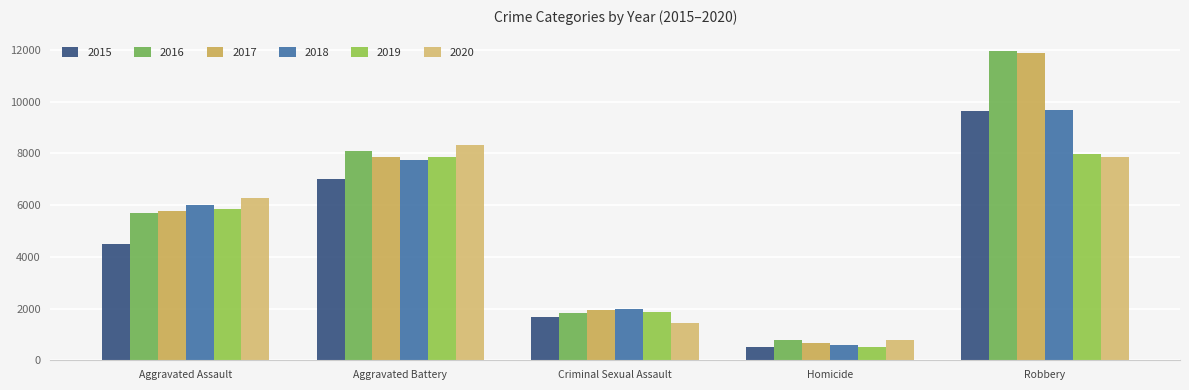

True or false: 2020 has a value of 7856 at Robbery.

True